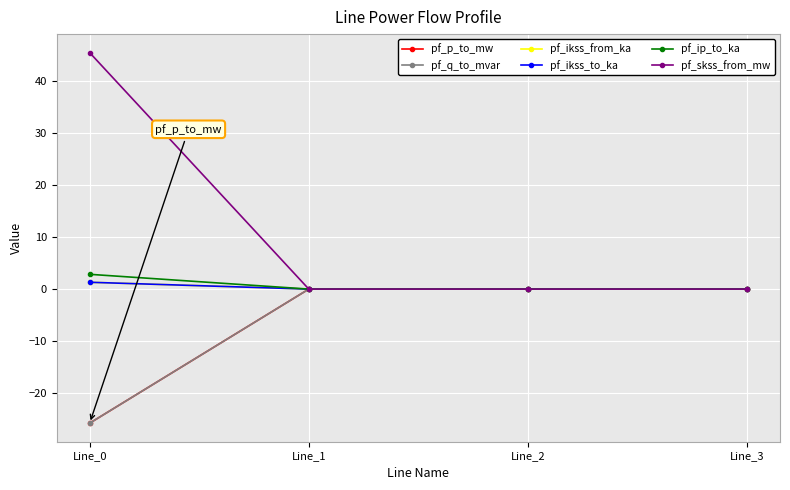

Does the chart have visible grid lines?

Yes